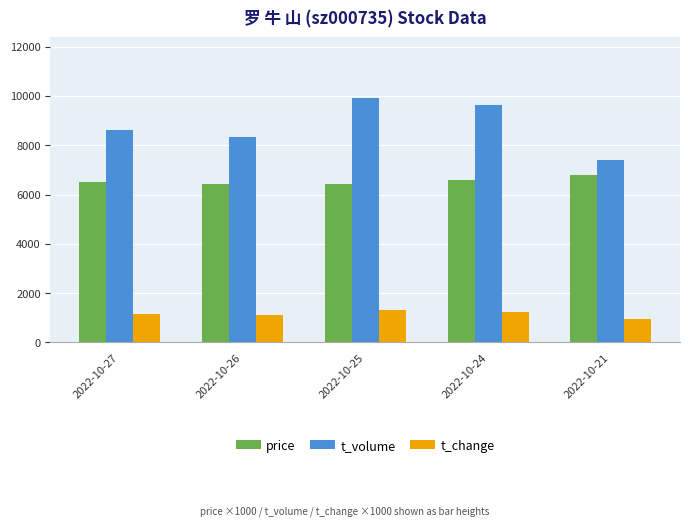

What is the minimum value for price?

6430